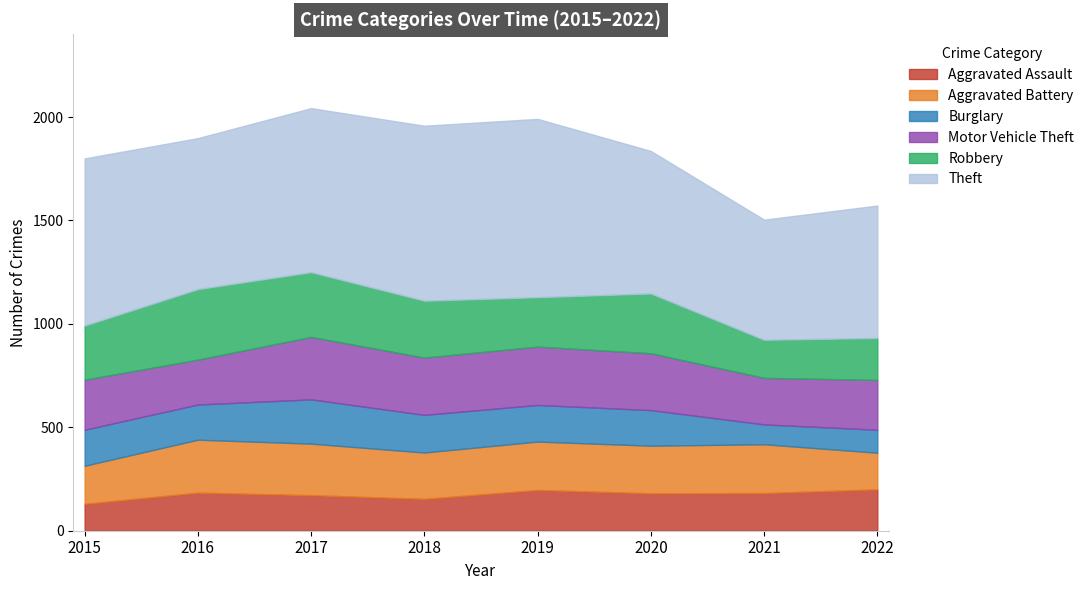

How many values in the Aggravated Battery series are below 234?

4